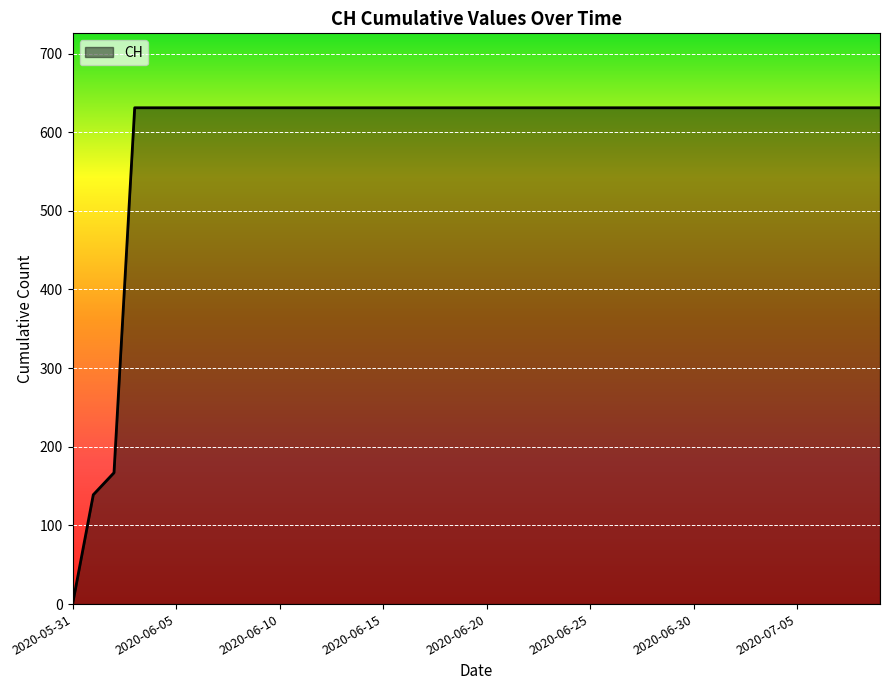

What is the maximum value shown in the chart?

631